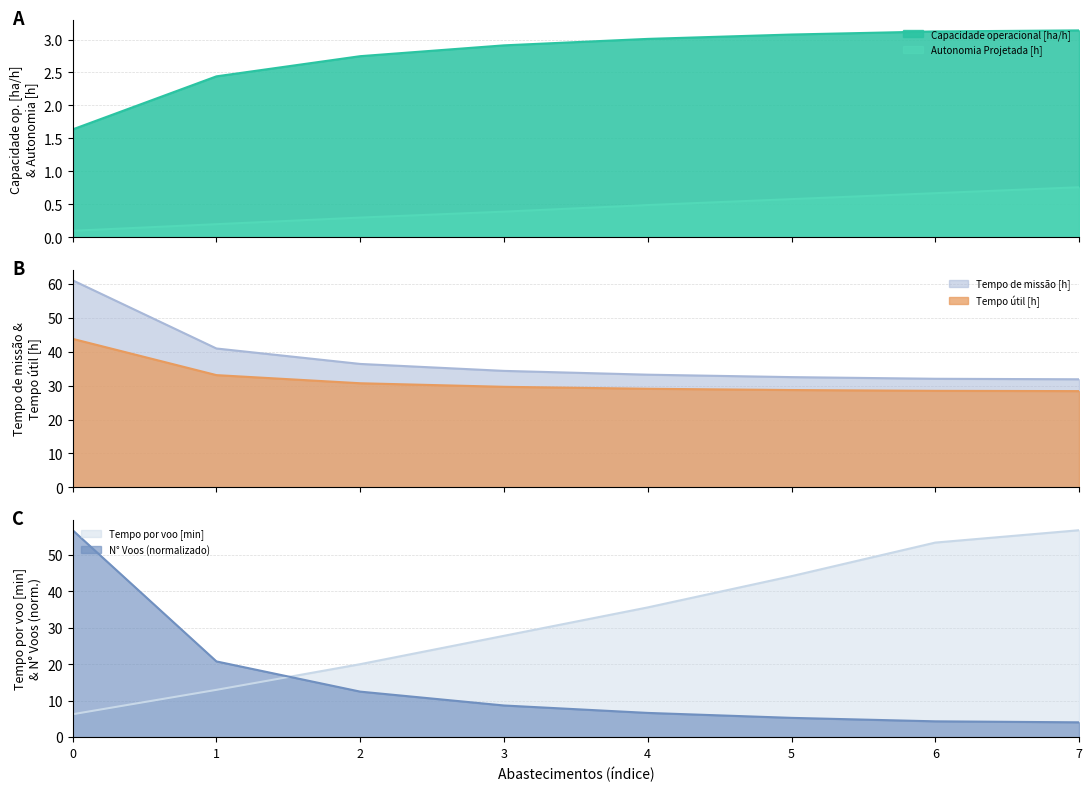

At 0, list the series in order from largest to smallest.

Tempo de missao [h], N Voos, Tempo util [h], Tempo por voo [min], Capacidade operacional [ha/h], Autonomia Projetada [h]